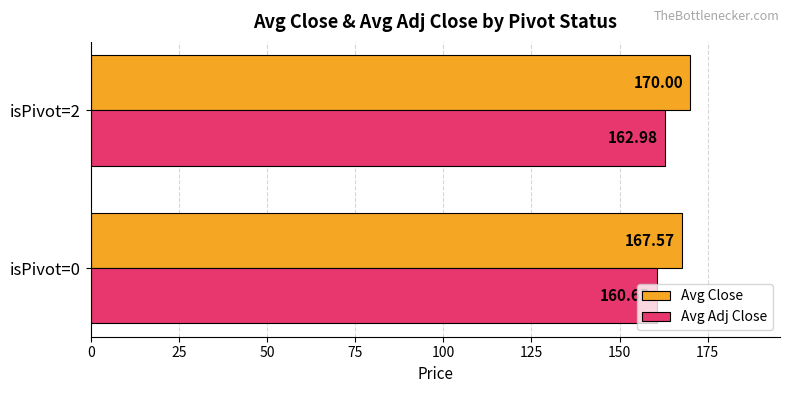

What is the sum of all Avg Close values?

337.6